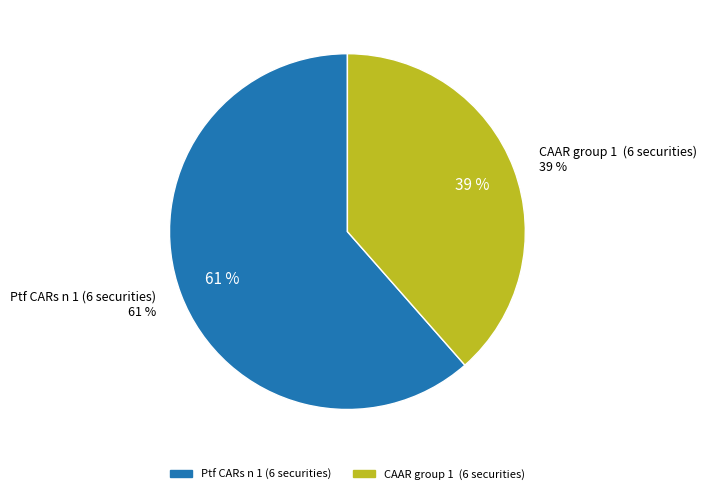

To the nearest percent, what is the combined percentage of Ptf CARs n 1 (6 securities) and CAAR group 1  (6 securities)?

100%